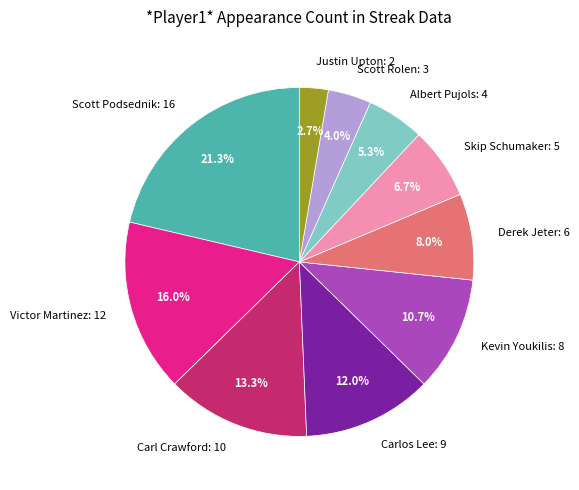

Which slice is the largest?

Scott Podsednik